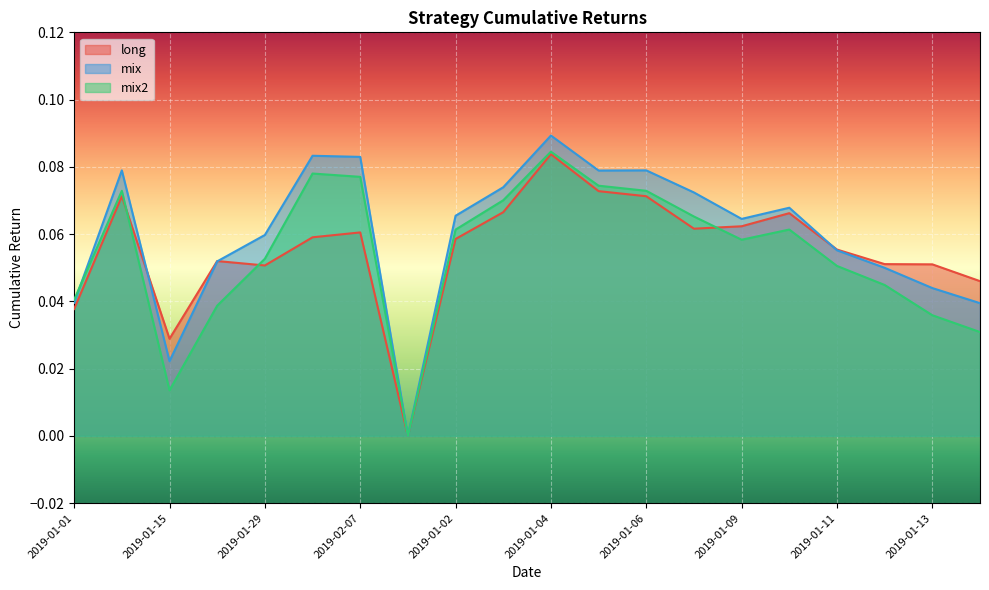

After their last crossing, which series has the higher values: mix2 or mix?

mix